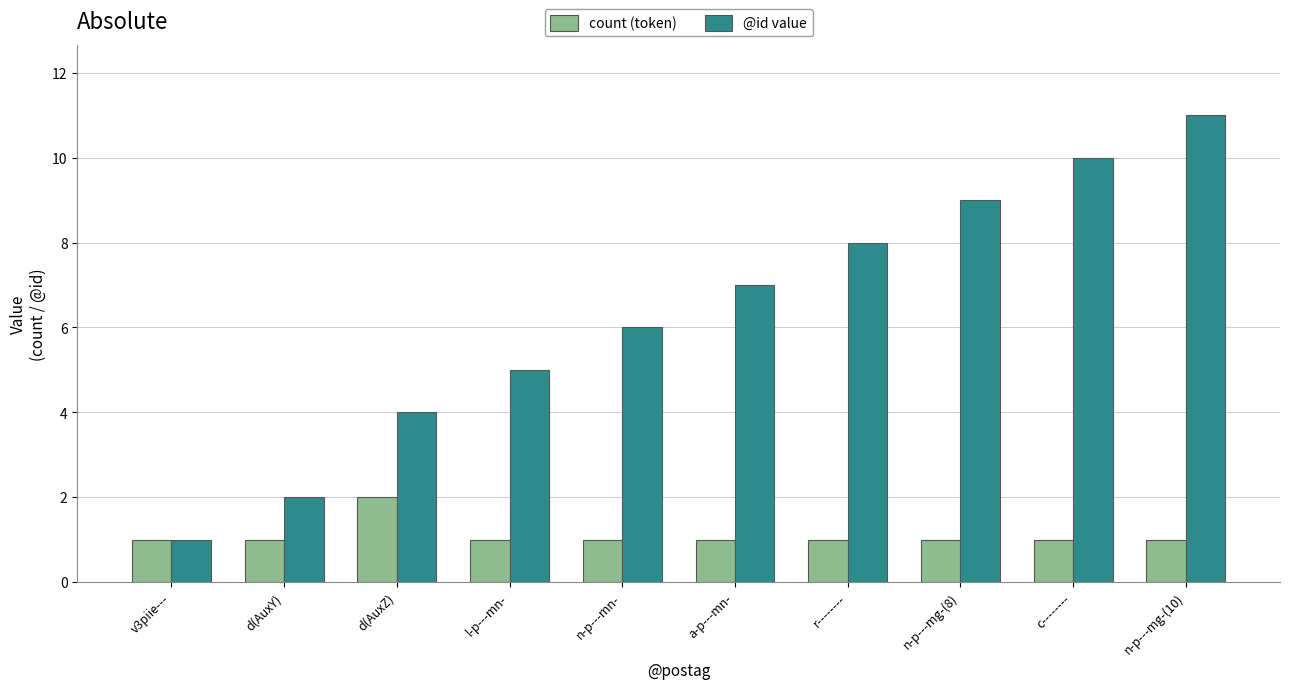

Count the @id value values in the range 4 to 9.

6